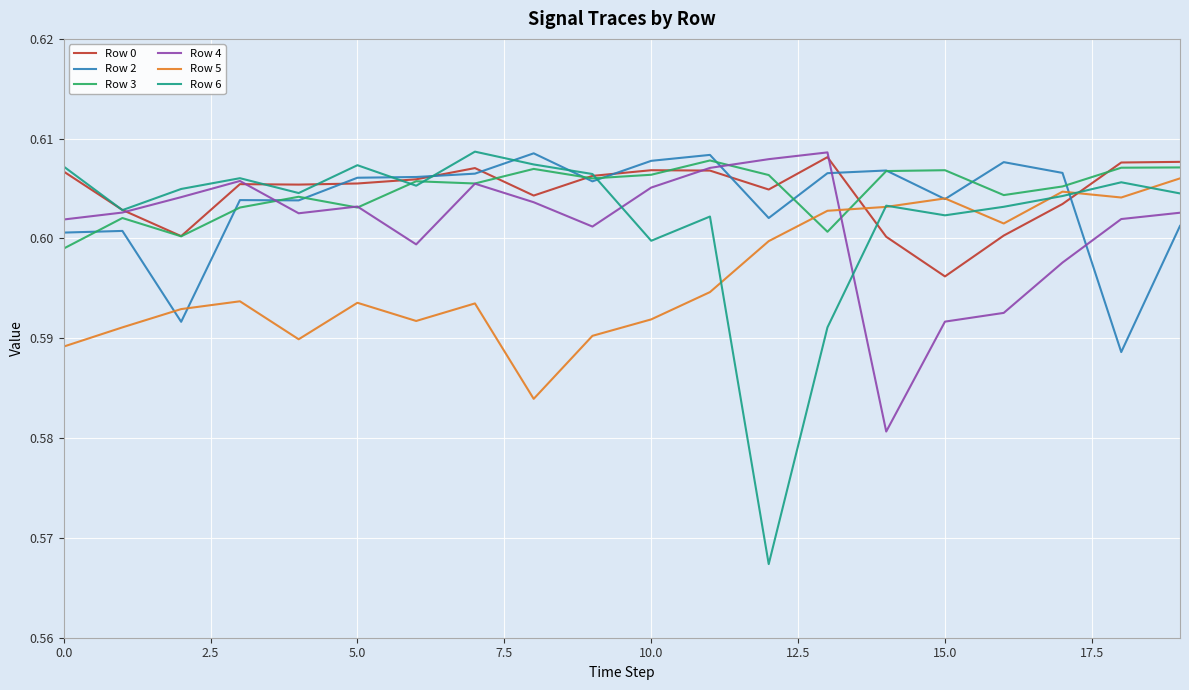

Count the number of categories in the chart.

20